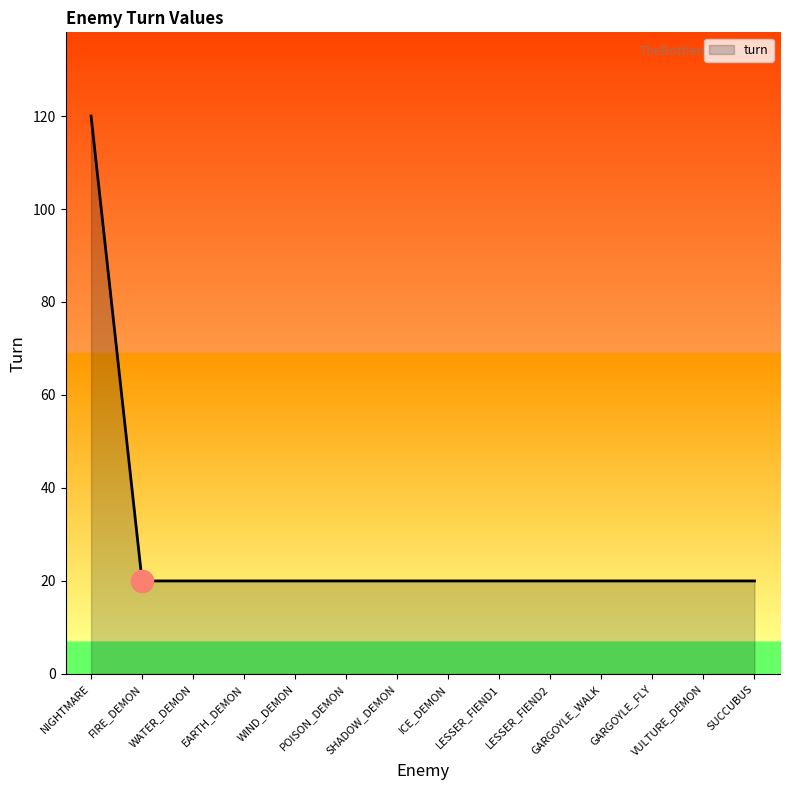

What is the difference between the maximum and second lowest values?

100